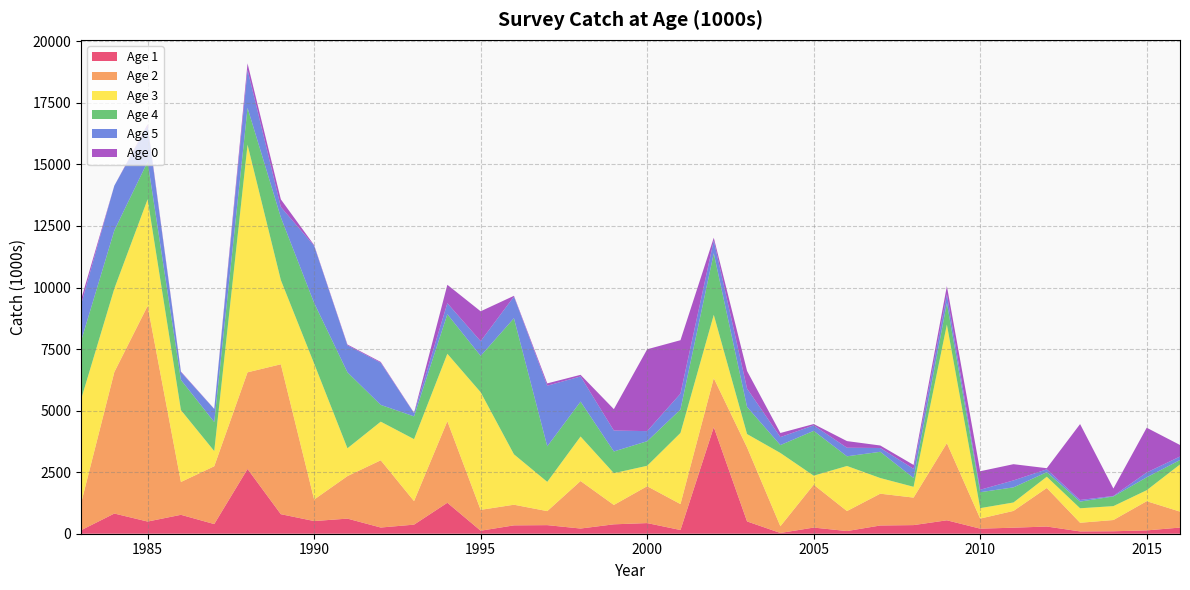

Reading left to right, list all the values displayed in this chart.

Age 1: 1983=141.1	1984=820.2	1985=494.6	1986=768.1	1987=392.4	1988=2630.4	1989=793.6	1990=514.7	1991=613.6	1992=251.6	1993=369.1	1994=1257.7	1995=122.1	1996=339.4	1997=348.5	1998=210.9	1999=381.9	2000=432.2	2001=150.4	2002=4328.6	2003=499.4	2004=31.0	2005=249.6	2006=108.3	2007=333.9	2008=350.2	2009=545.4	2010=206.3	2011=244.7	2012=292.1	2013=94.0	2014=100.1	2015=134.9	2016=249.8
Age 2: 1983=1084.7	1984=5745.7	1985=8760.0	1986=1333.3	1987=2347.7	1988=3925.7	1989=6088.8	1990=873.4	1991=1727.0	1992=2731.3	1993=954.7	1994=3312.6	1995=846.8	1996=838.7	1997=569.3	1998=1929.4	1999=786.6	2000=1497.1	2001=1053.2	2002=1989.9	2003=3005.1	2004=272.5	2005=1741.3	2006=812.3	2007=1292.2	2008=1116.9	2009=3133.4	2010=408.4	2011=681.7	2012=1566.6	2013=351.0	2014=455.9	2015=1186.4	2016=648.0
Age 3: 1983=4225.9	1984=3390.5	1985=4330.7	1986=2920.2	1987=617.9	1988=9245.8	1989=3420.4	1990=5522.7	1991=1130.6	1992=1568.9	1993=2518.3	1994=2739.3	1995=4778.6	1996=2047.6	1997=1188.6	1998=1808.4	1999=1291.0	2000=830.3	2001=2890.8	2002=2573.1	2003=543.8	2004=2977.4	2005=367.8	2006=1831.0	2007=635.9	2008=438.6	2009=4816.5	2010=424.3	2011=342.9	2012=456.1	2013=588.8	2014=565.1	2015=446.5	2016=1916.0
Age 4: 1983=2369.4	1984=2361.9	1985=1527.3	1986=1226.1	1987=1180.5	1988=1496.0	1989=2548.6	1990=2462.9	1991=3086.4	1992=680.7	1993=924.9	1994=1605.4	1995=1477.0	1996=5527.3	1997=1443.6	1998=1418.0	1999=881.6	2000=998.6	2001=950.8	2002=2500.8	2003=1102.1	2004=319.4	2005=1819.8	2006=393.2	2007=1065.8	2008=357.6	2009=876.7	2010=647.5	2011=614.0	2012=184.7	2013=271.8	2014=392.7	2015=524.5	2016=178.9
Age 5: 1983=1479.8	1984=1819.5	1985=1450.9	1986=314.4	1987=527.9	1988=1547.5	1989=420.4	1990=2321.3	1991=1094.2	1992=1710.3	1993=129.5	1994=448.5	1995=598.3	1996=880.3	1997=2461.6	1998=1022.1	1999=850.4	2000=409.4	2001=645.8	2002=520.0	2003=745.0	2004=324.2	2005=222.5	2006=348.5	2007=154.2	2008=371.7	2009=356.4	2010=99.1	2011=282.0	2012=116.5	2013=65.1	2014=20.9	2015=195.5	2016=142.6
Age 0: 1983=207.6	1984=0.0	1985=69.5	1986=25.5	1987=6.4	1988=259.9	1989=309.5	1990=27.6	1991=34.3	1992=35.3	1993=14.3	1994=748.3	1995=1212.3	1996=30.6	1997=95.2	1998=65.3	1999=869.0	2000=3324.5	2001=2169.6	2002=110.0	2003=714.5	2004=167.3	2005=54.0	2006=269.0	2007=101.6	2008=159.1	2009=331.1	2010=752.5	2011=659.3	2012=45.6	2013=3083.7	2014=301.5	2015=1817.5	2016=469.2